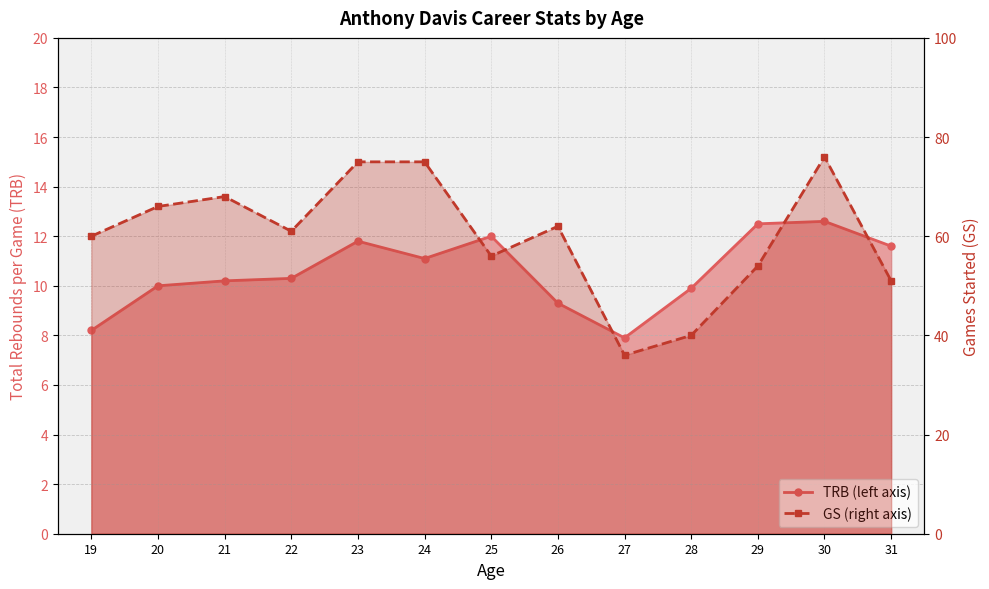

True or false: TRB and GS intersect in this chart.

False